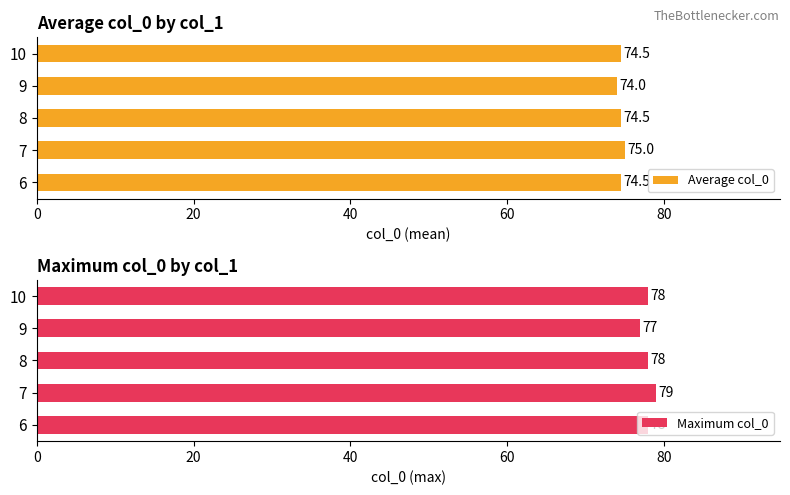

The value of Maximum col_0 at 8 is 78. True or false?

True